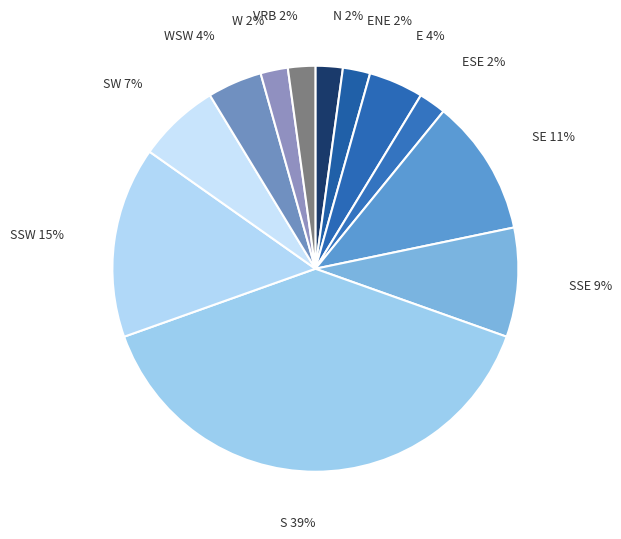

How many segments does this pie chart have?

12